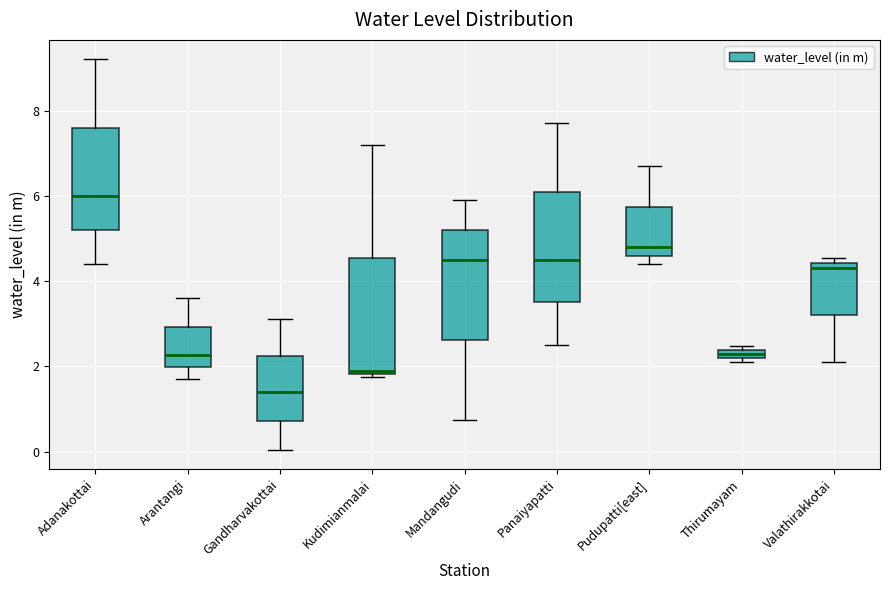

Which box's median line is the lowest?

Gandharvakottai